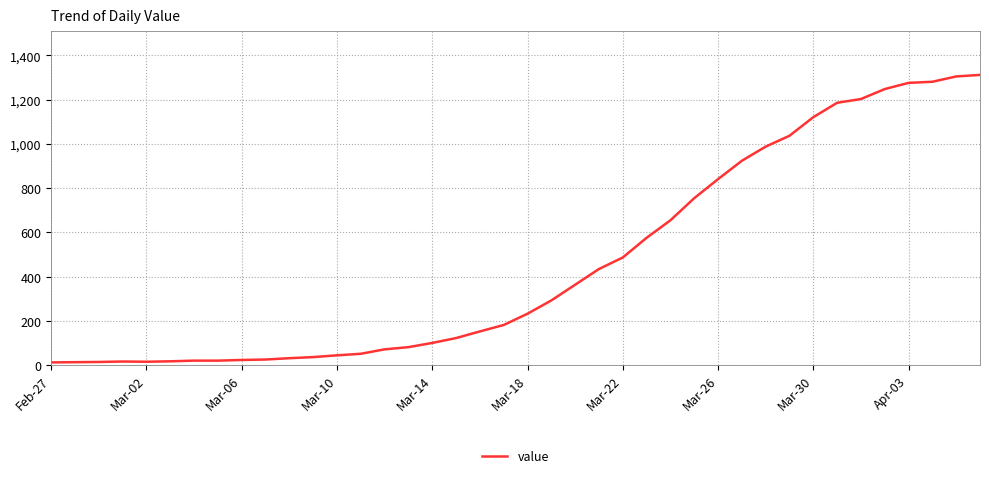

What is the difference between the maximum and minimum values?

1299